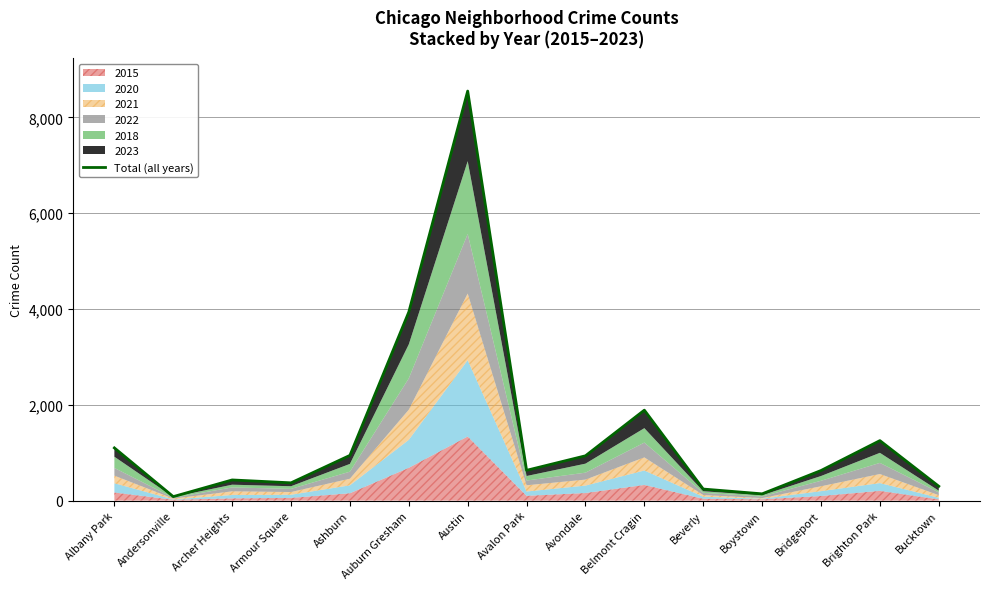

How many values exceed 632?

7